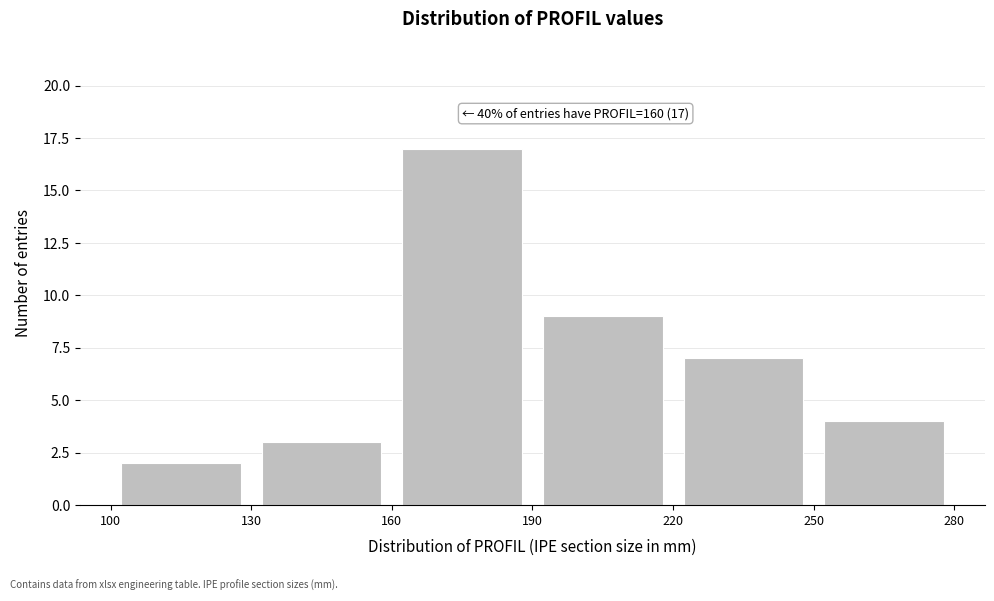

Which range on the x-axis has the tallest bar?

160 to 190